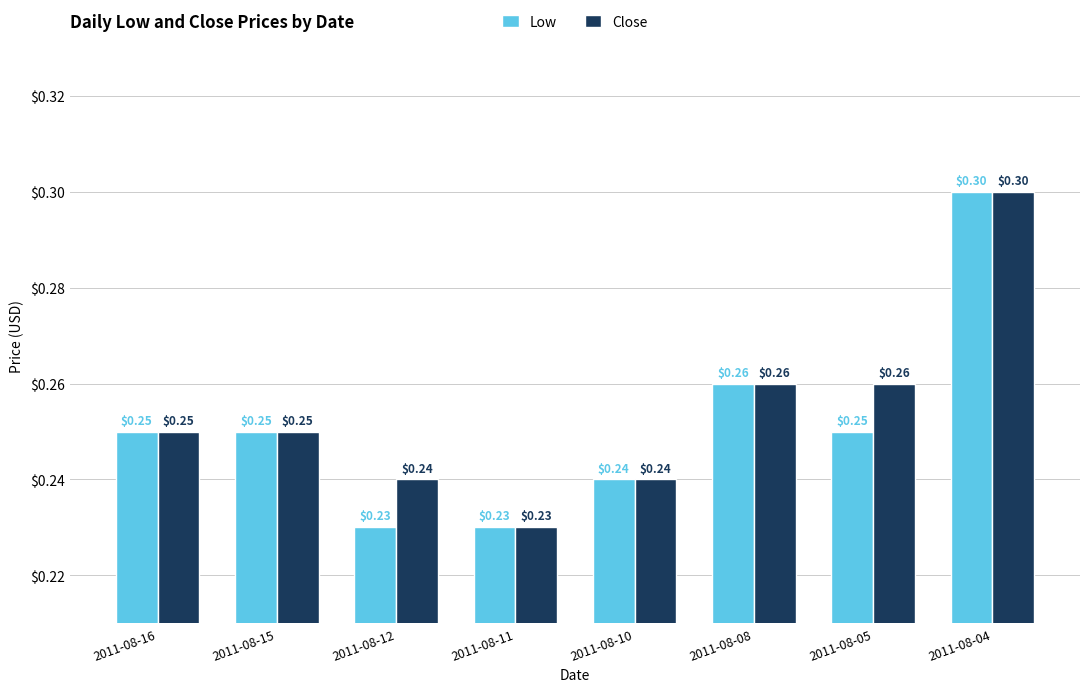

Which category has the highest value in the Close series?

2011-08-04